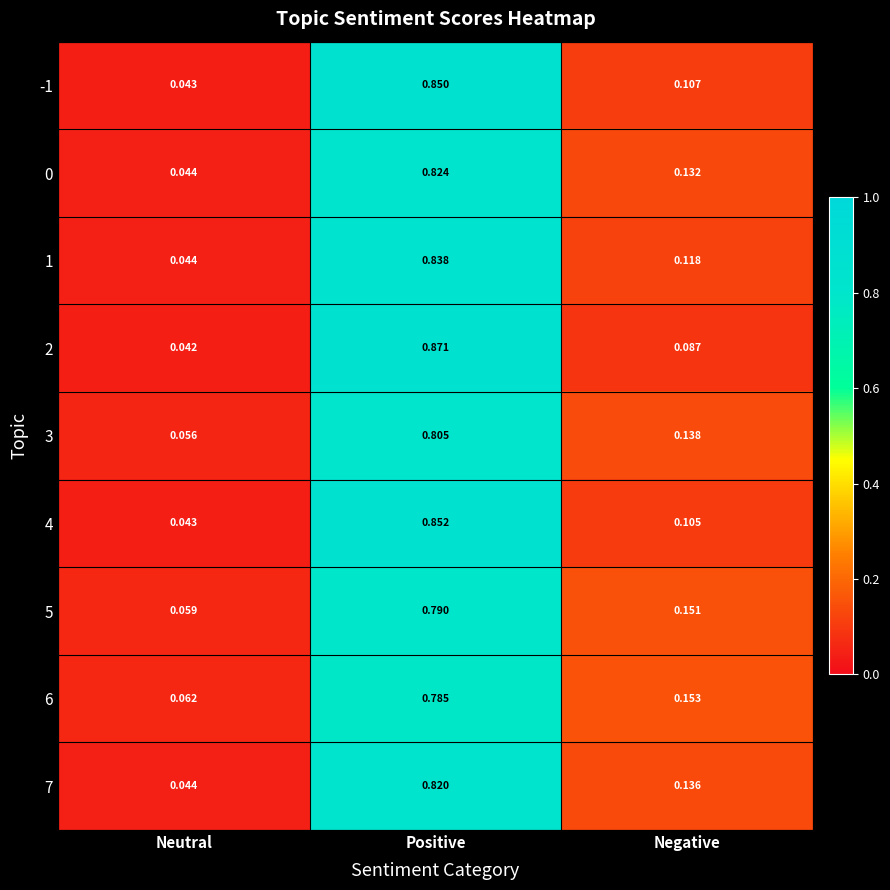

Rank the categories by 0 value from lowest to highest.

Neutral, Negative, Positive